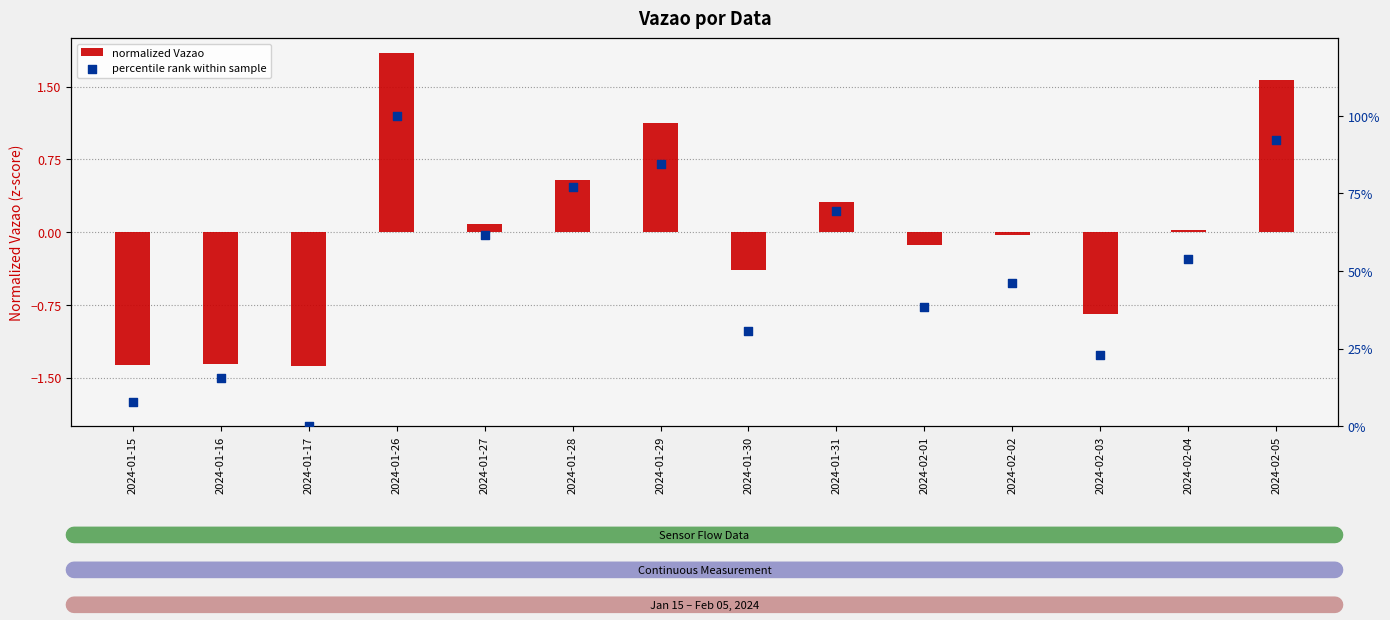

Which series has the largest total across all categories?

percentile rank within sample